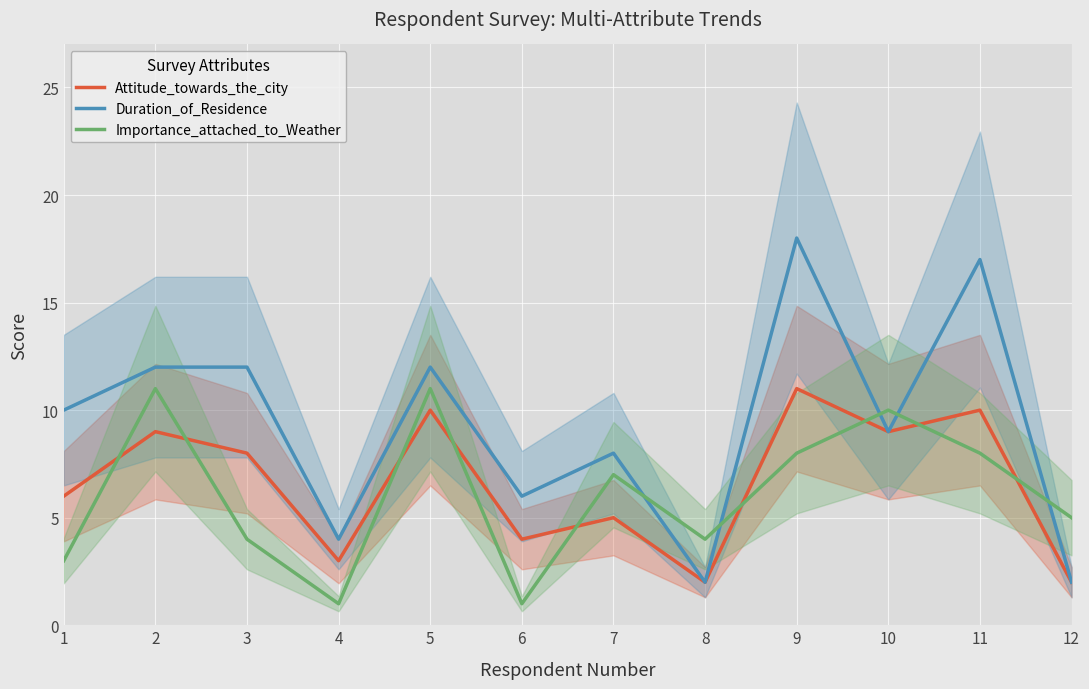

What is the average value of the Importance_attached_to_Weather series?

6